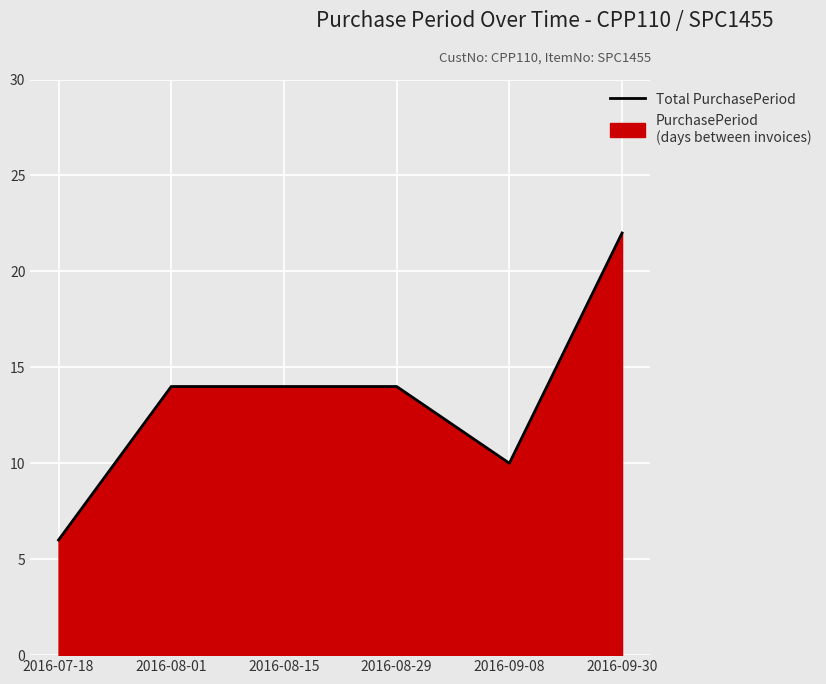

What position from the right is 2016-09-30?

1